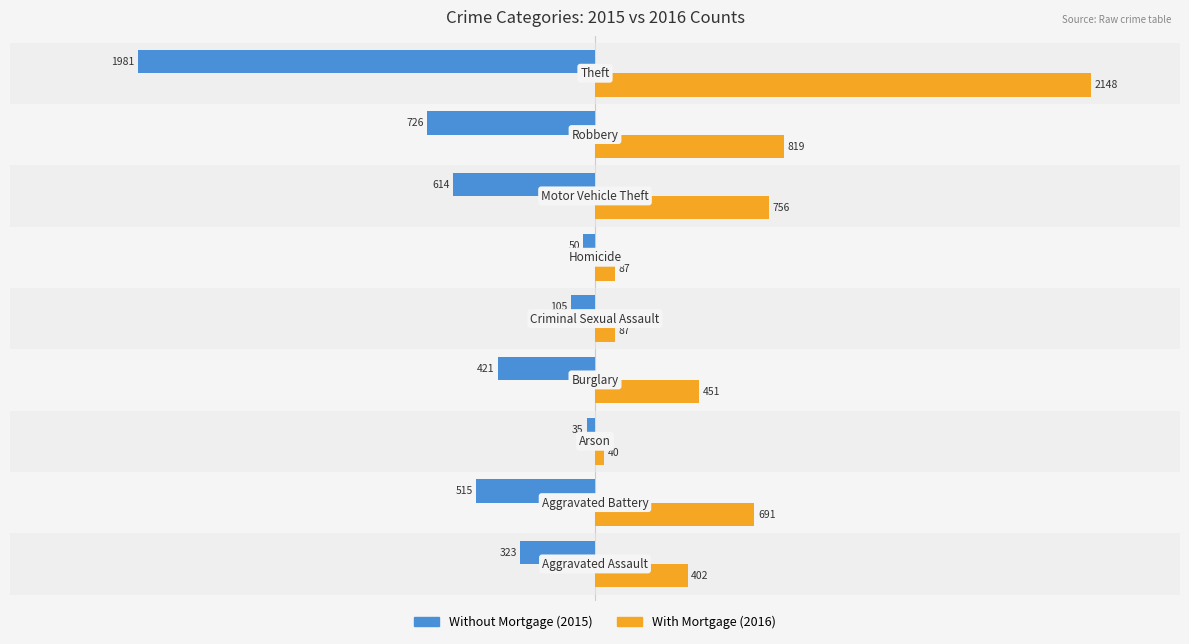

What is the maximum value shown in the chart?

2148